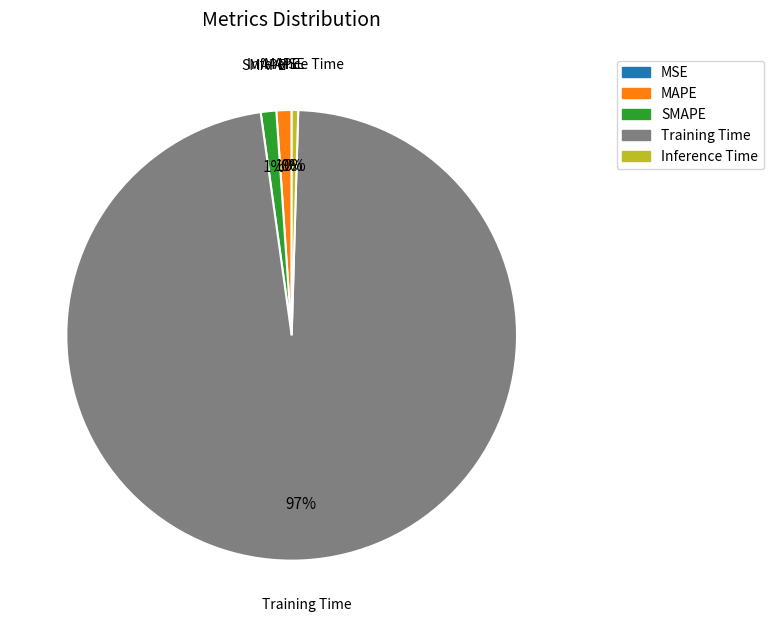

To the nearest percent, what portion does SMAPE represent?

1%